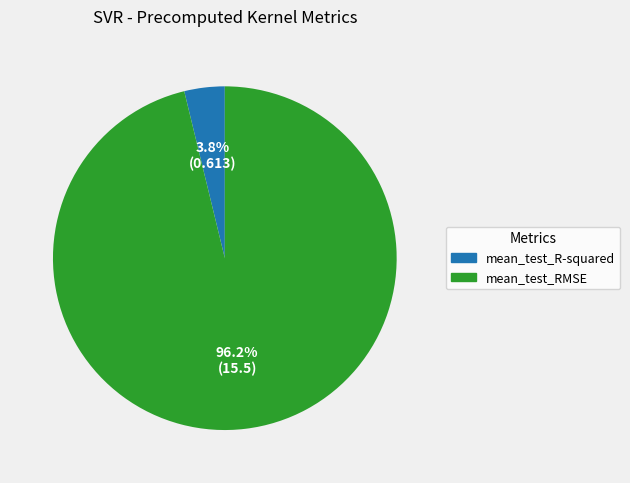

How many slices are in this pie chart?

2